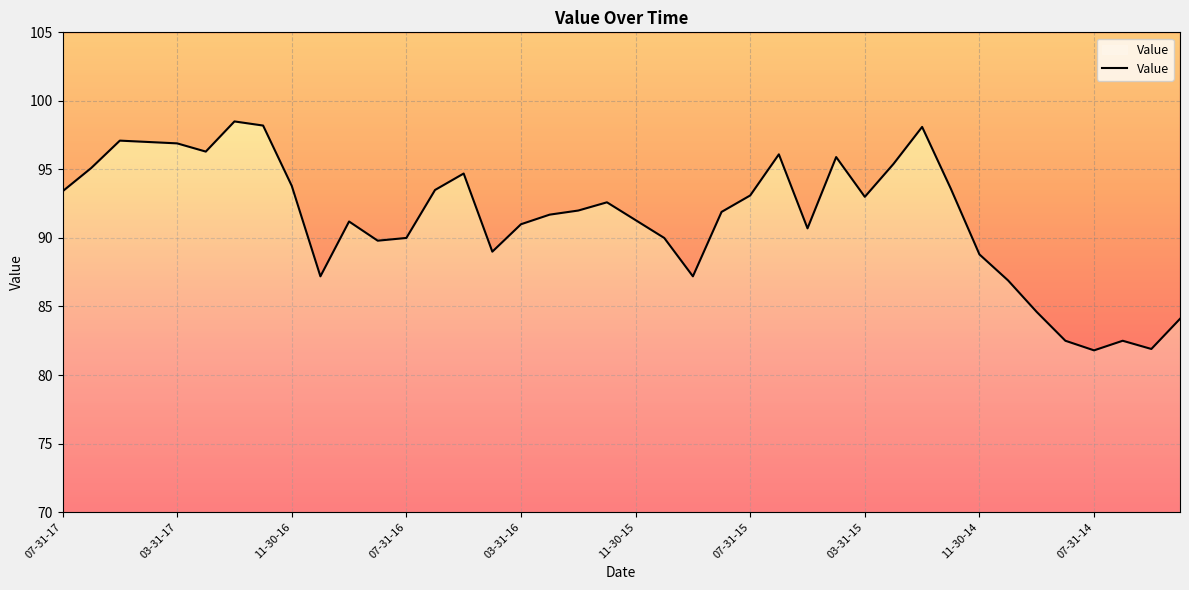

At which label does the data first exceed 92?

07-31-17